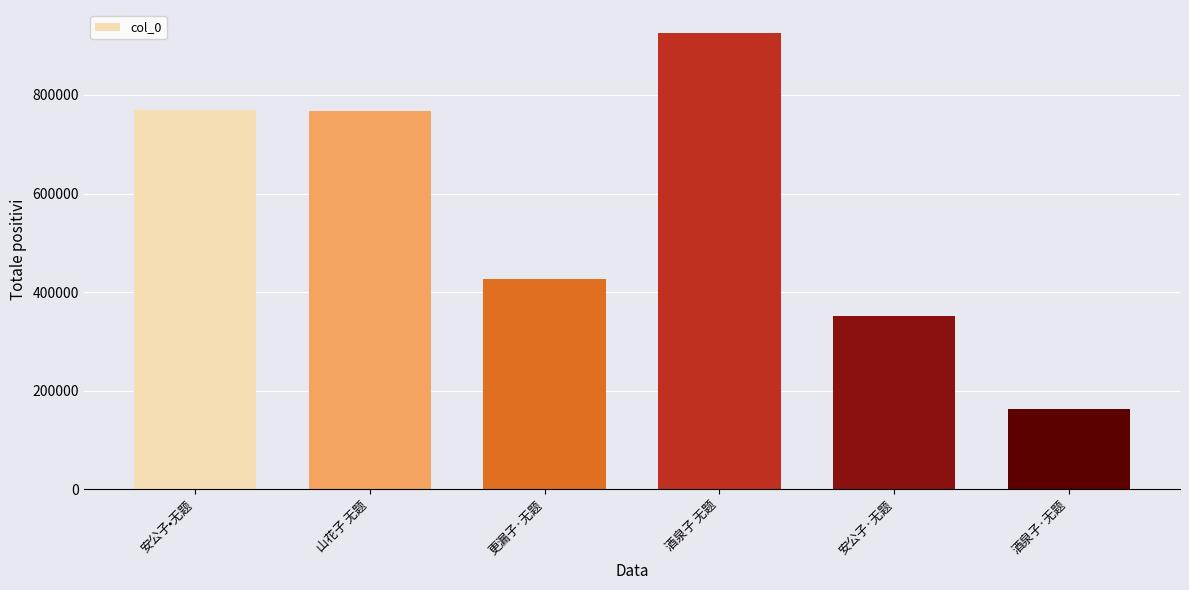

What is the value of the 4th bar from the left?

925979